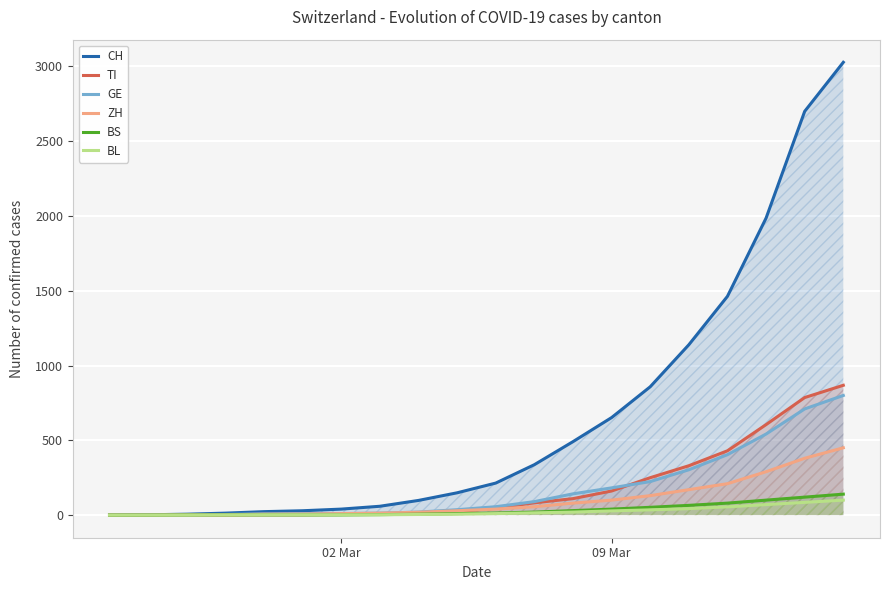

How many series are shown in this chart?

6